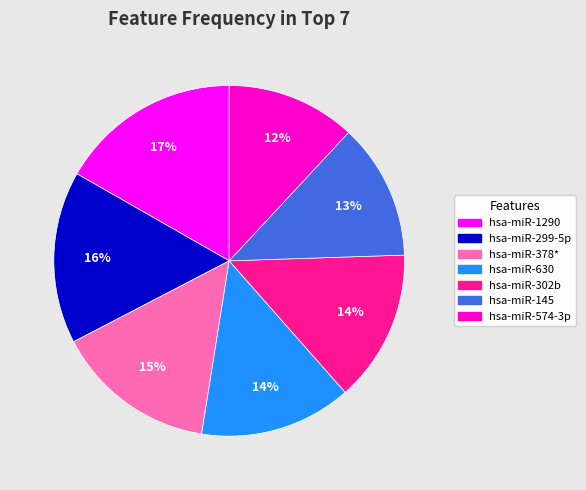

To the nearest percent, what percentage of the pie is hsa-miR-378*?

15%